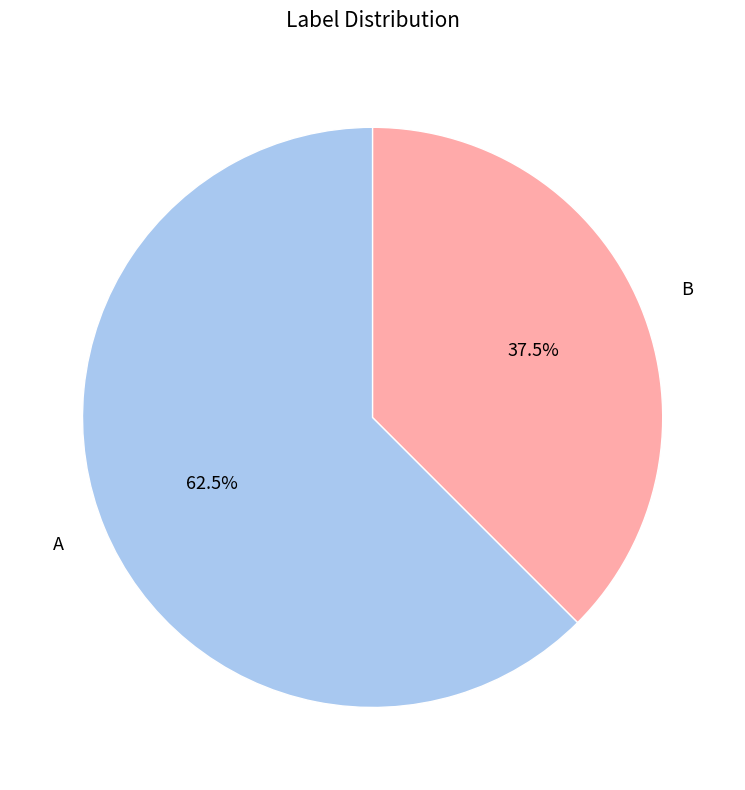

Does A represent more than half of the total?

Yes